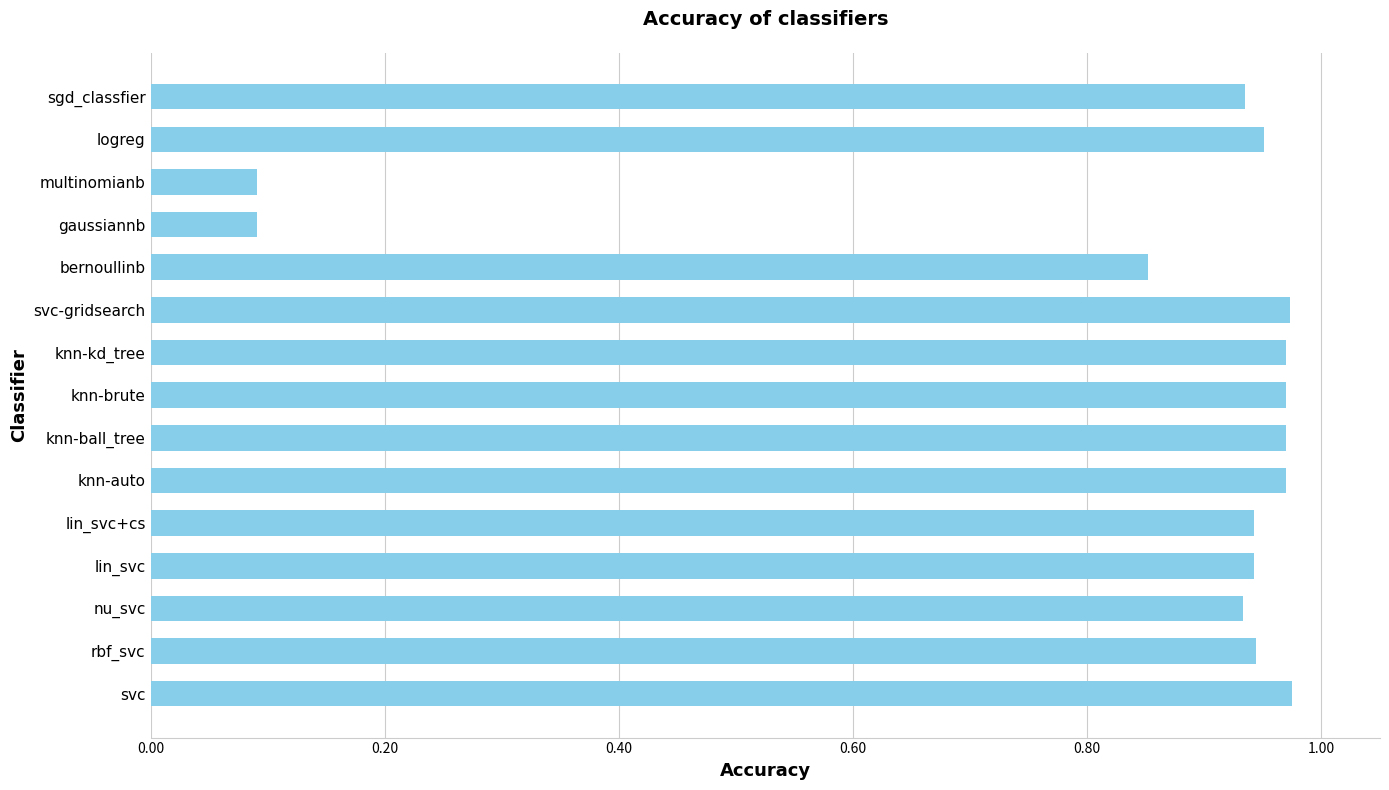

True or false: the data shows 0.2 at knn-brute.

False